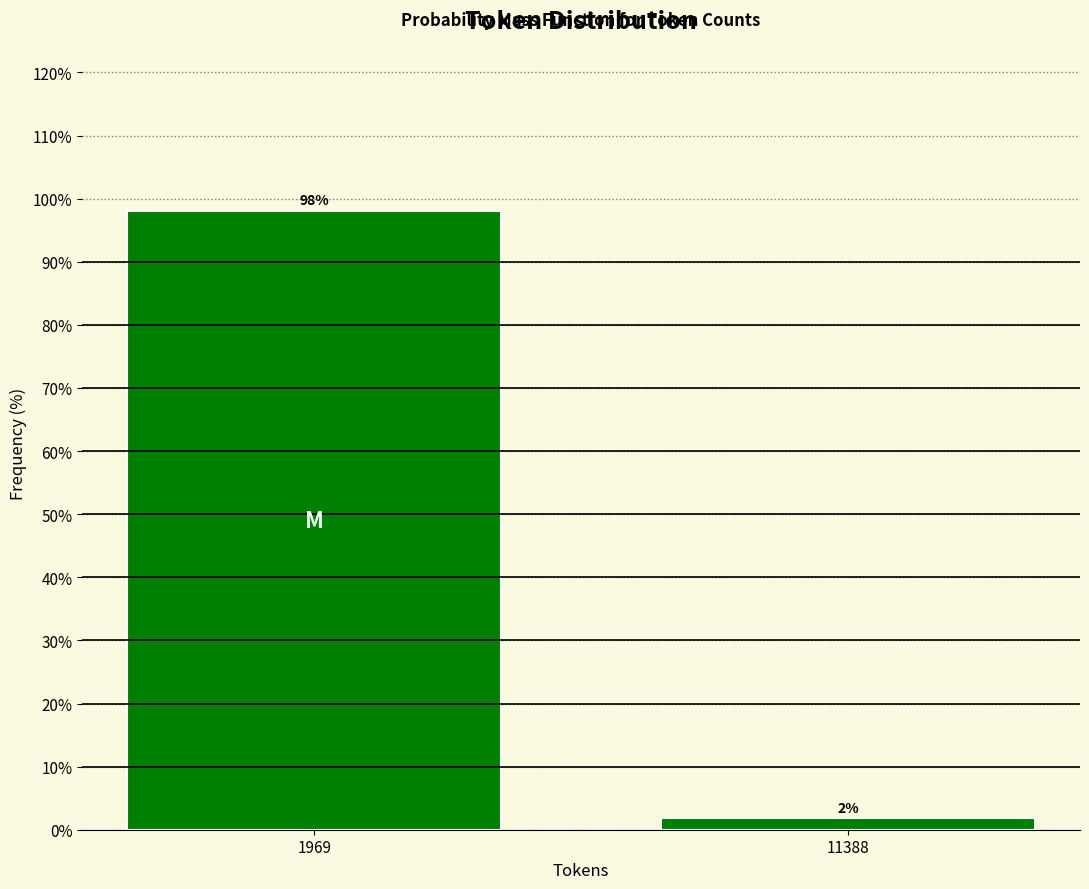

What is the greatest value displayed?

98.1